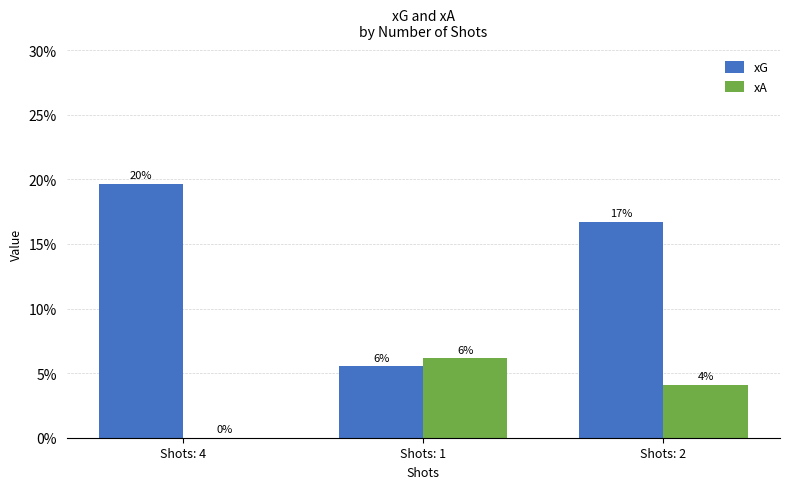

Which category has the highest value in the xG series?

Shots: 4